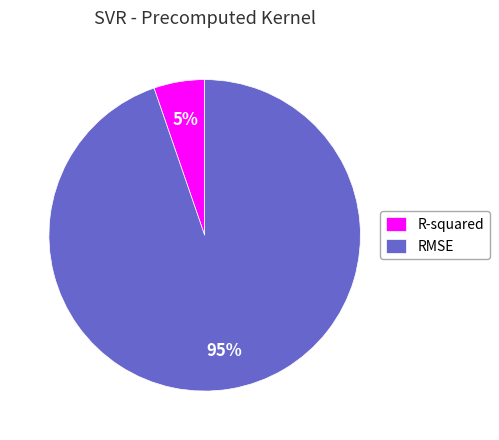

To the nearest percent, what is the average slice percentage?

50%